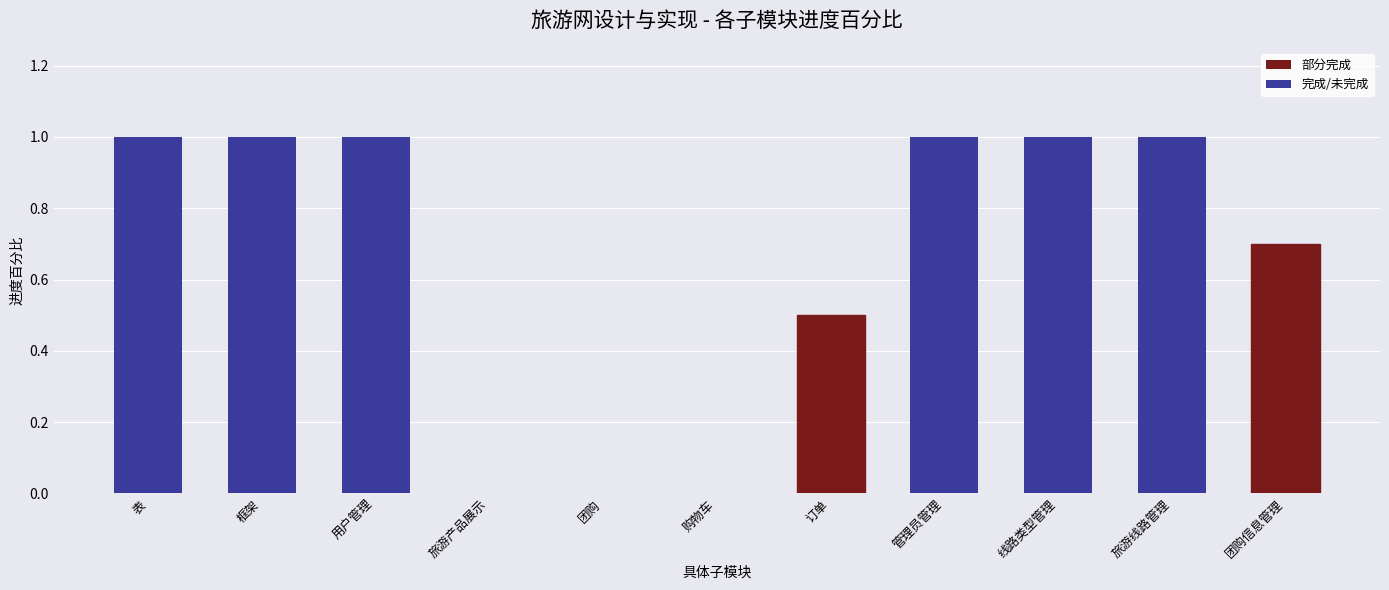

Reading right to left, extract all data points from this chart.

团购信息管理=0.7	旅游线路管理=1.0	线路类型管理=1.0	管理员管理=1.0	订单=0.5	购物车=0.0	团购=0.0	旅游产品展示=0.0	用户管理=1.0	框架=1.0	表=1.0